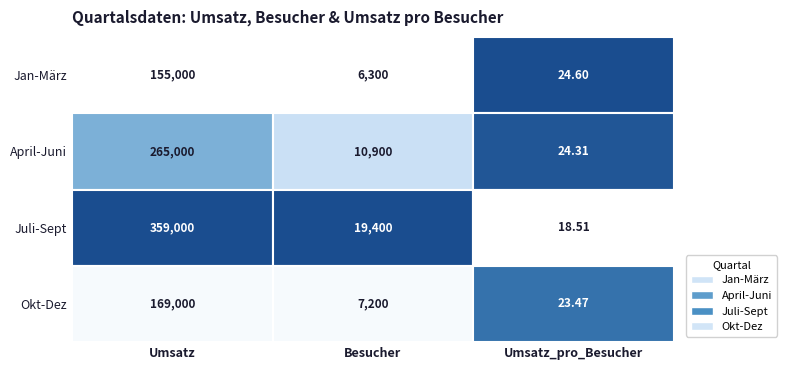

True or false: April-Juni has a value of 10900.0 at 1.

True